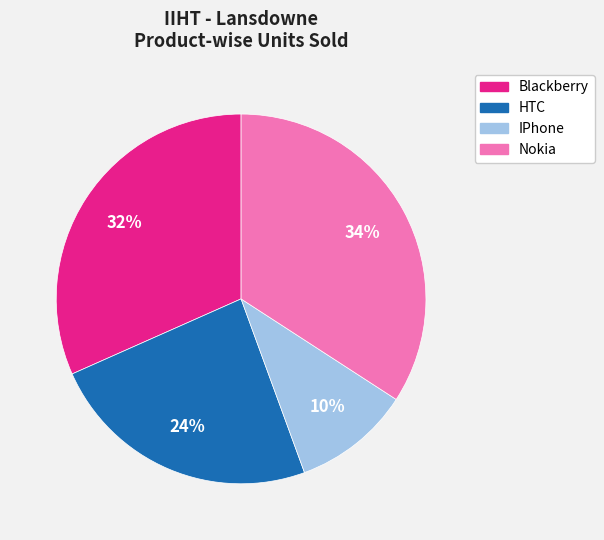

To the nearest percent, what is the average slice percentage?

25%